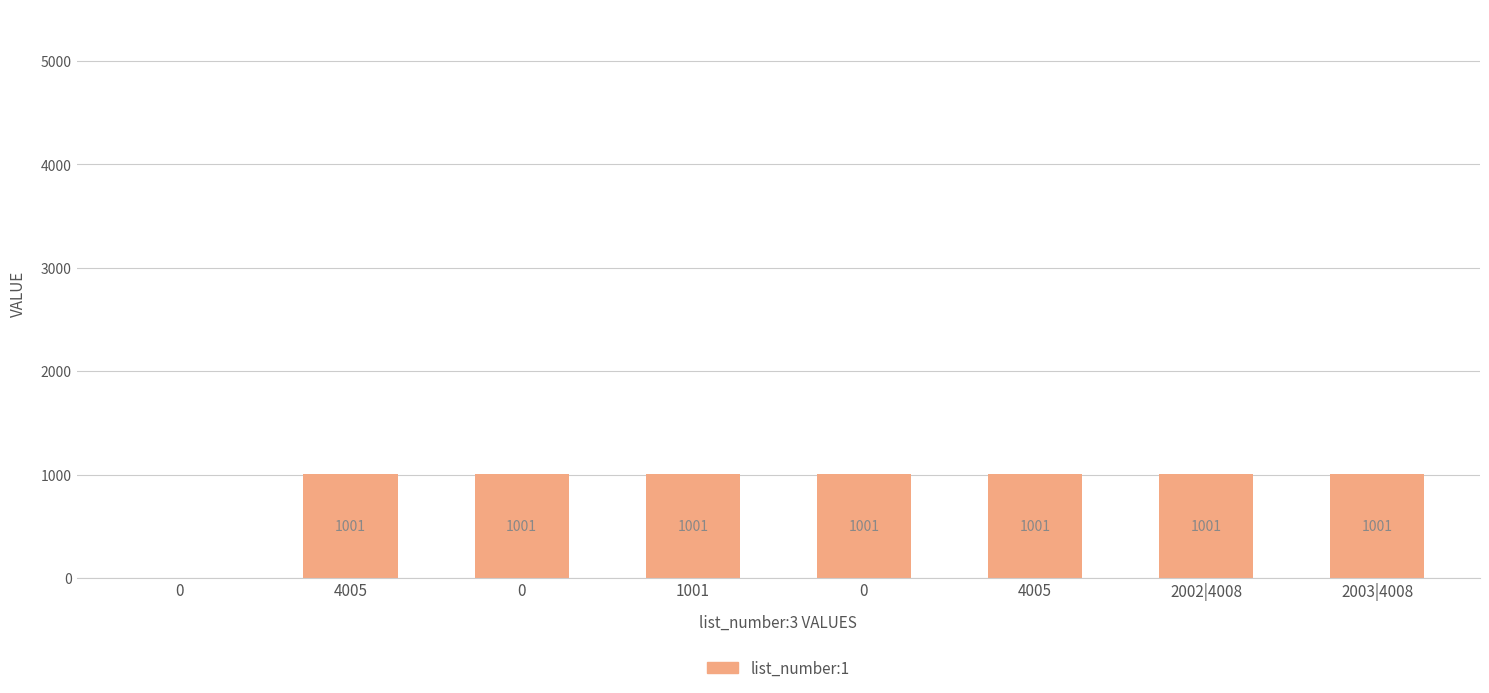

True or false: the data shows 1001 at 4005.

True